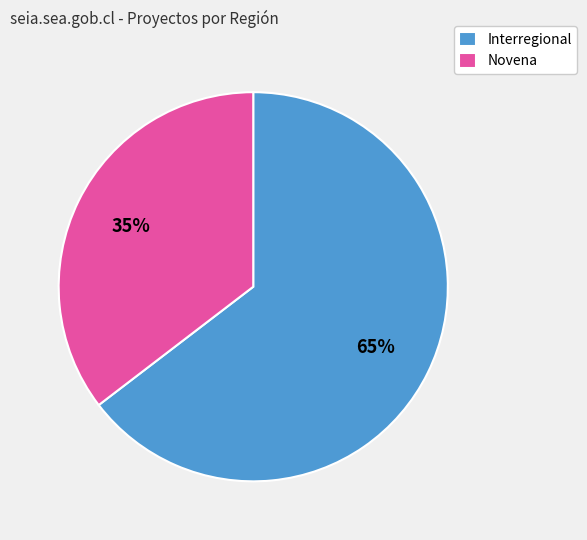

Does Interregional represent more than half of the total?

Yes